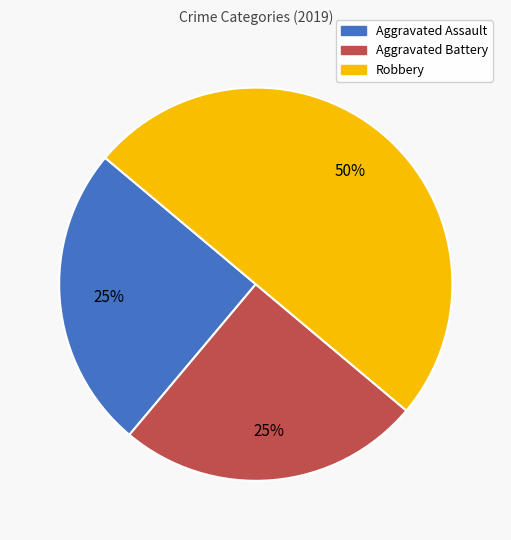

Is Aggravated Battery the majority of the pie?

No